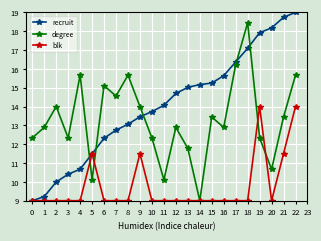

True or false: blk has more than 2 points higher than both neighbors.

True